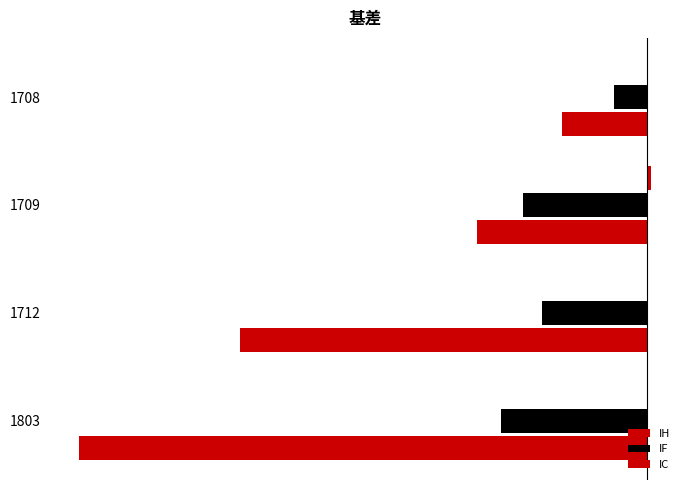

Reading left to right, extract all data points from this chart.

IH: -0.5	2.6	0.6	0.2
IF: -21.6	-79.6	-67.8	-94.0
IC: -54.6	-109.0	-261.0	-364.2